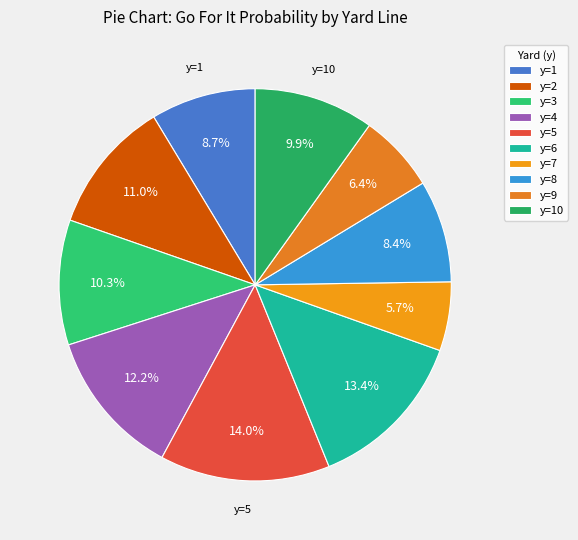

To the nearest percent, what is the average slice percentage?

10%